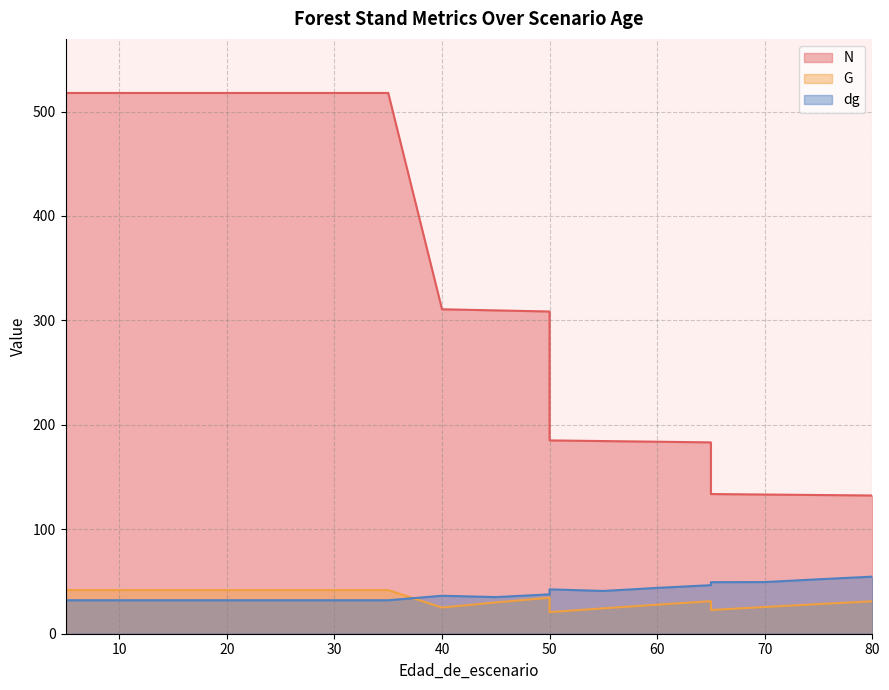

Does the chart display data point markers on the line(s)?

No